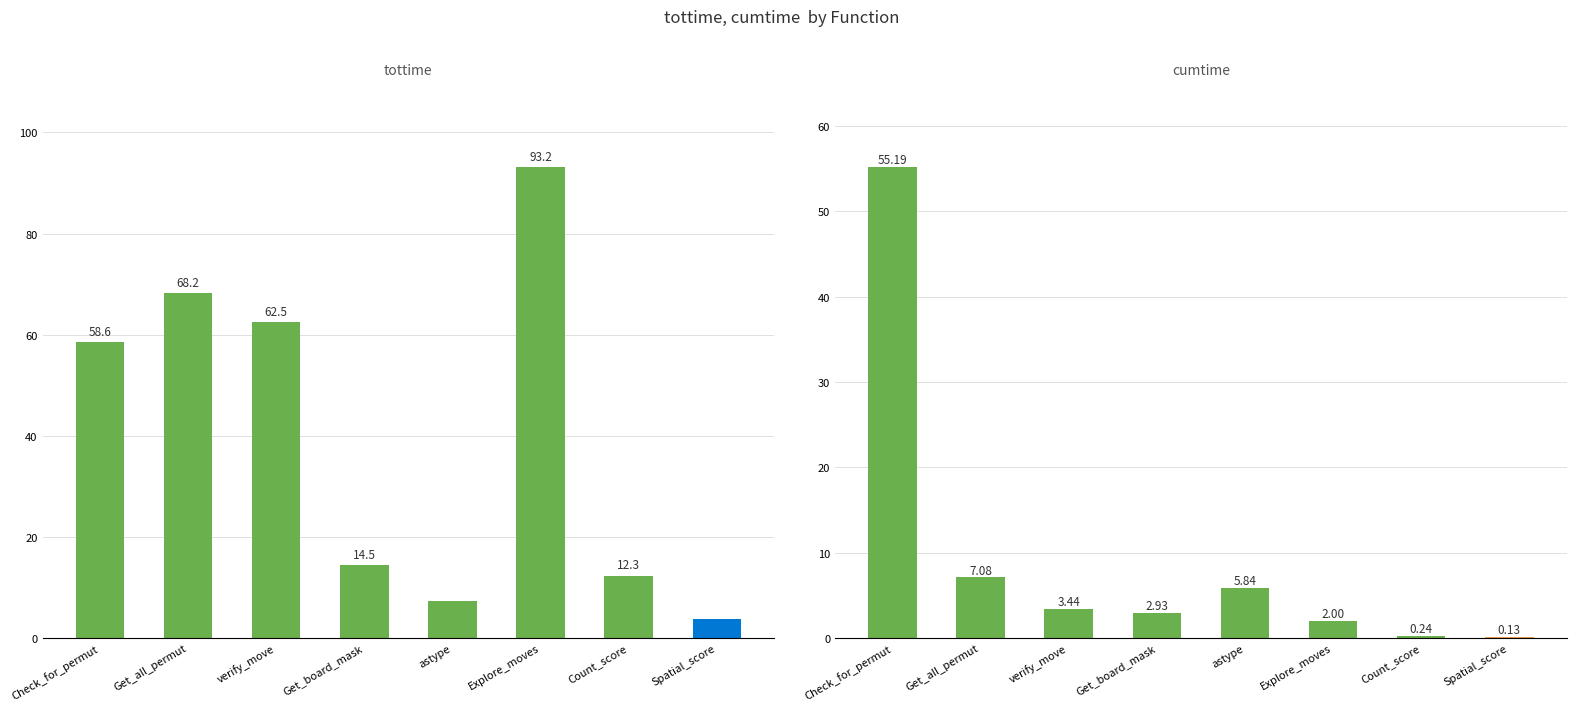

What is the difference between the second highest and second lowest values in the cumtime series?

6.8